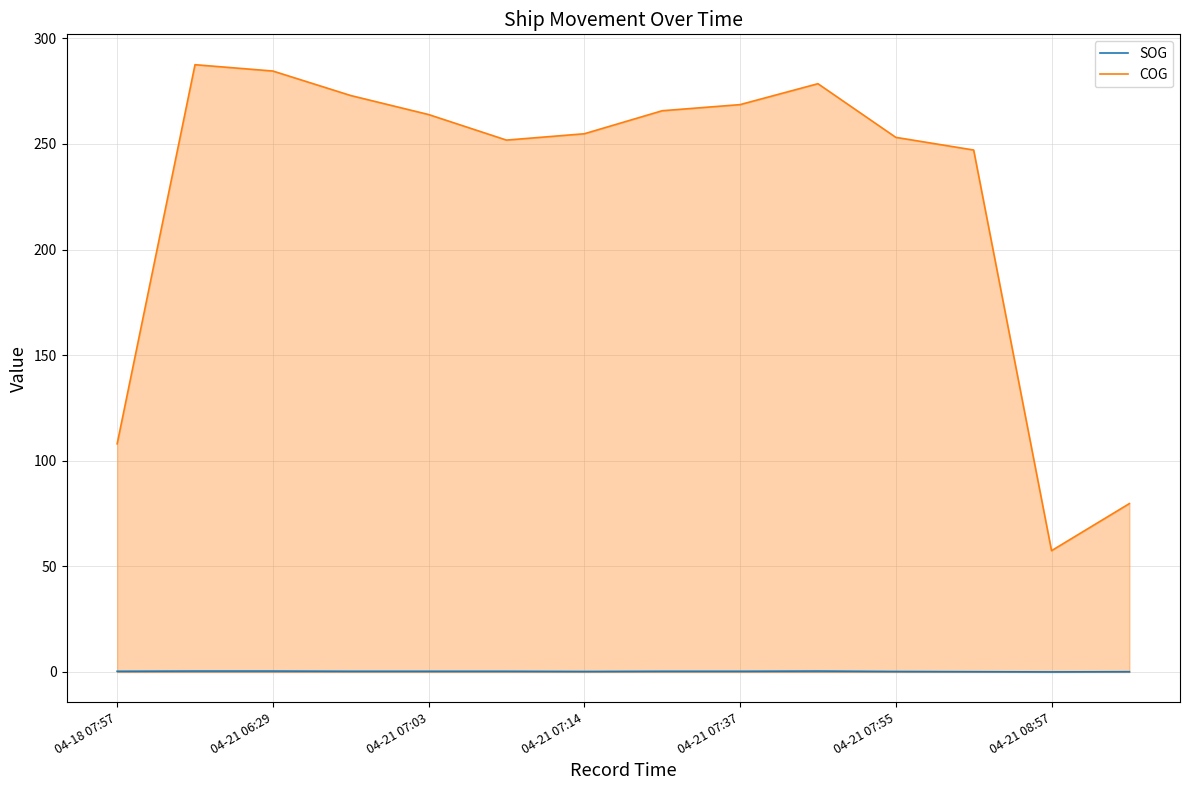

True or false: COG and SOG intersect in this chart.

False